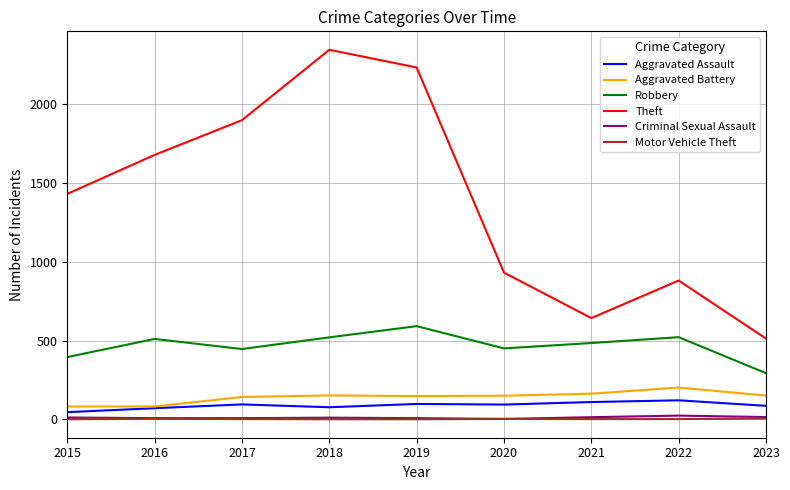

Which series has the widest spread of values?

Theft